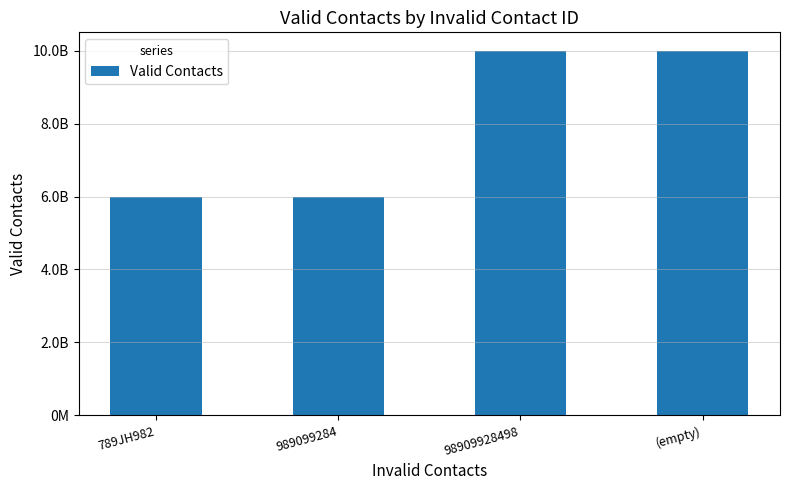

Are the bars horizontal?

No